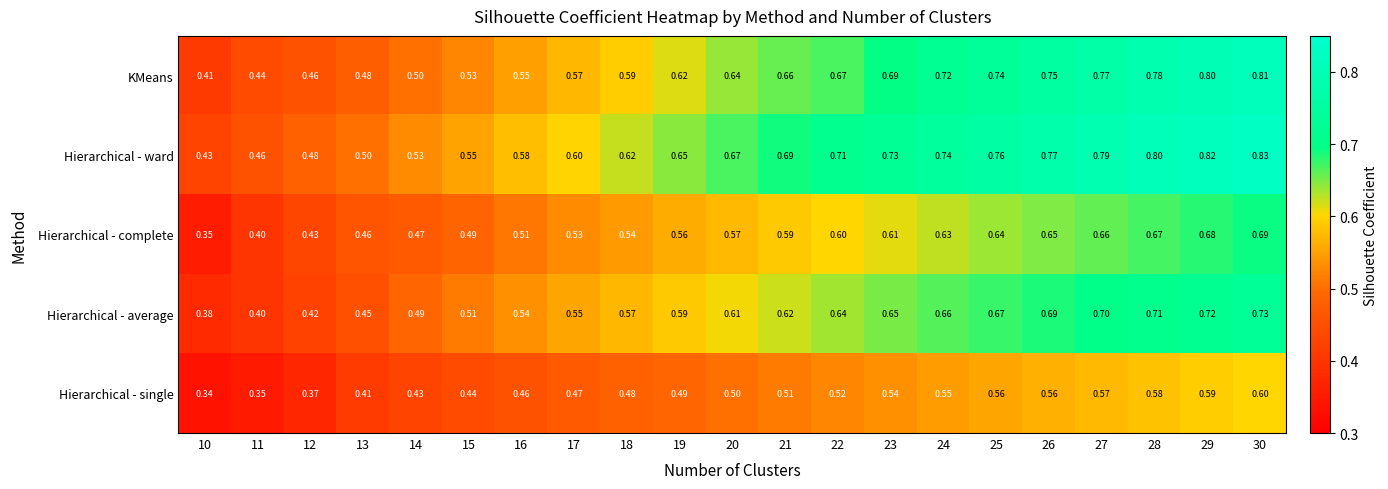

Which series has the largest total across all categories?

Hierarchical - ward